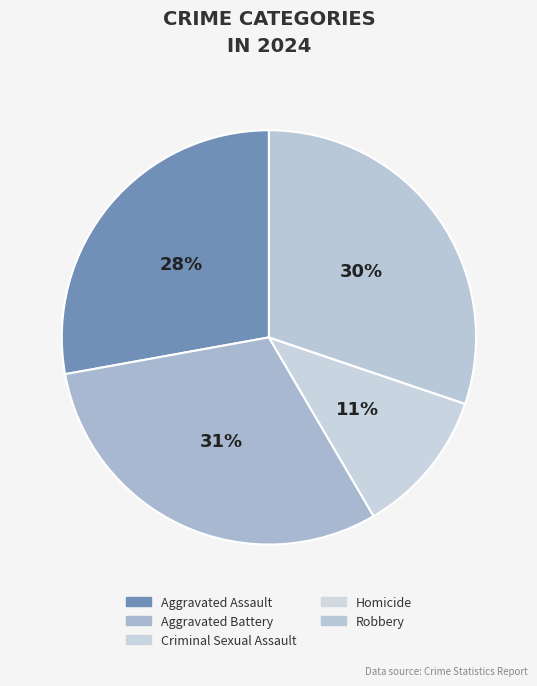

What is the ratio of the value at Robbery to the value at Criminal Sexual Assault?

2.7